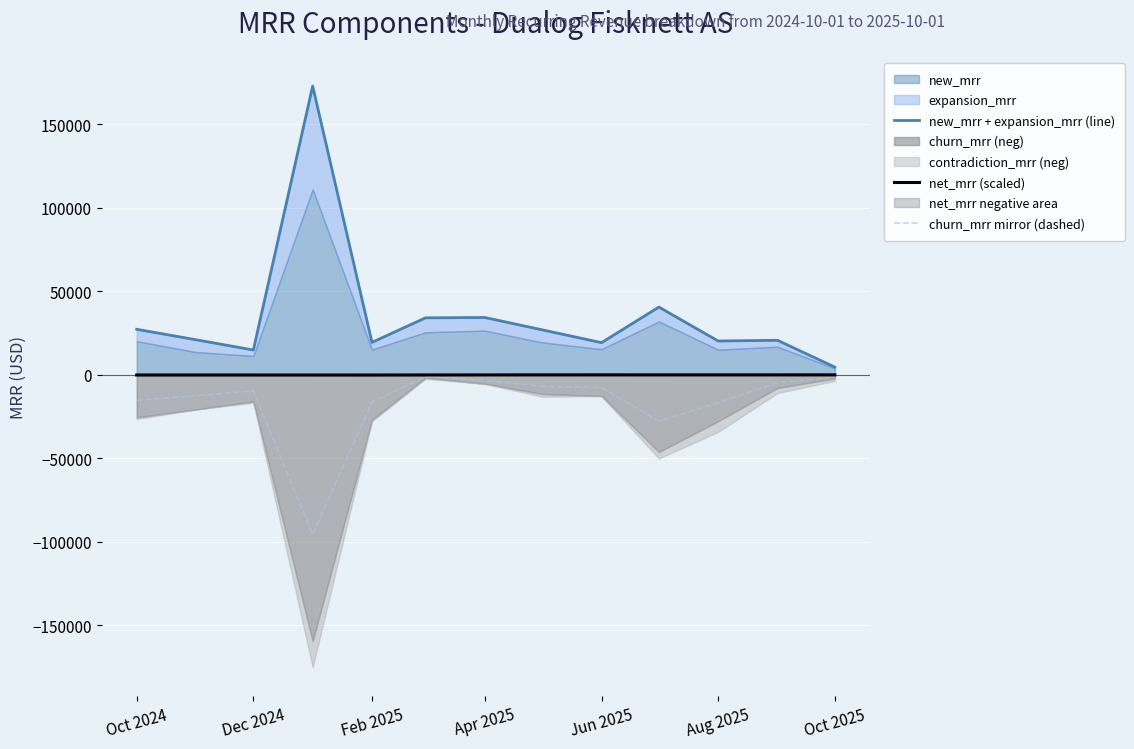

Which series has the widest spread of values?

new_mrr + expansion_mrr (line)